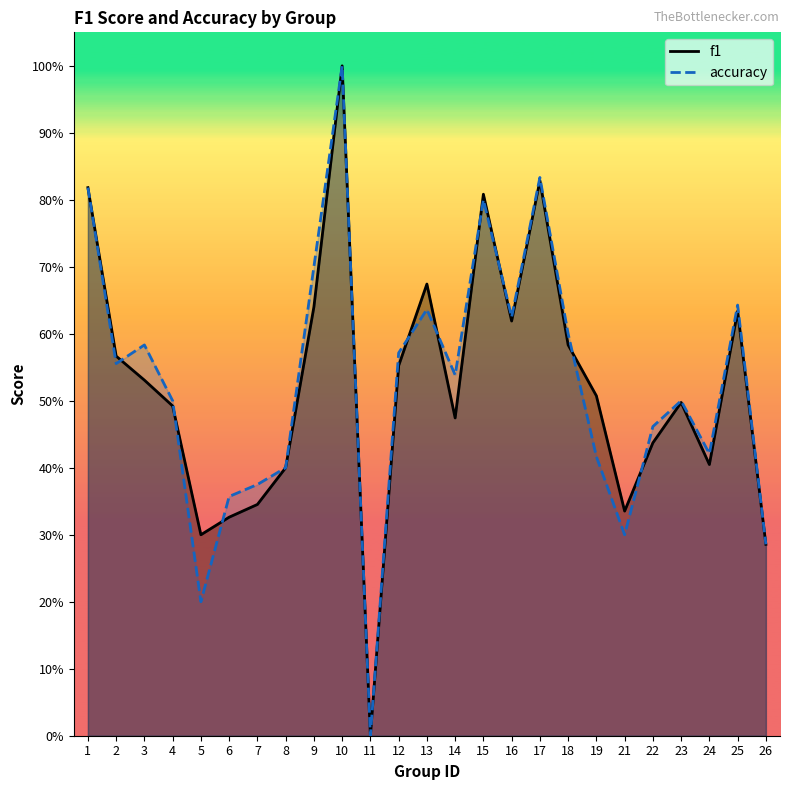

What is the value of the accuracy point at the 5th from the left?

0.2